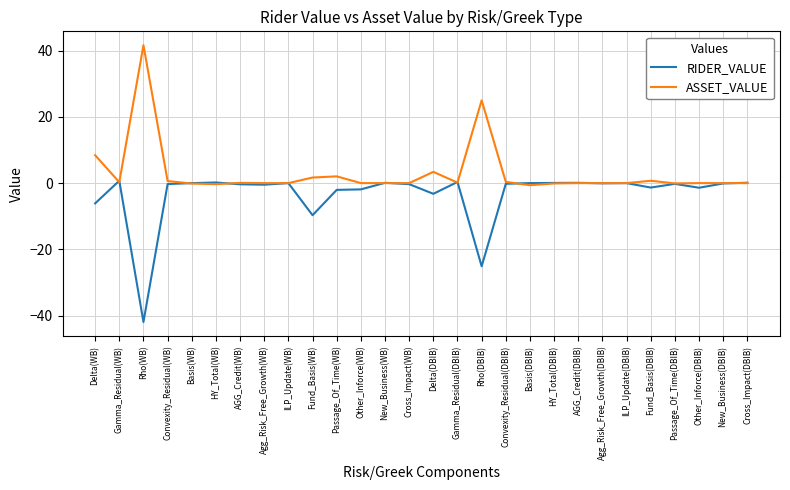

List the series in order of their peak value, highest first.

ASSET_VALUE, RIDER_VALUE